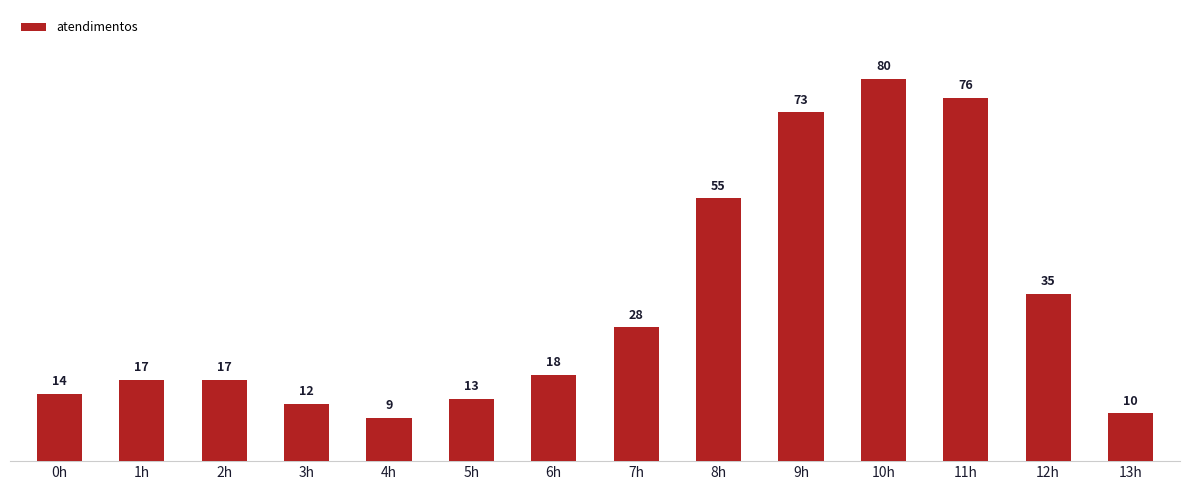

What is the label of the 1st bar from the right?

13h